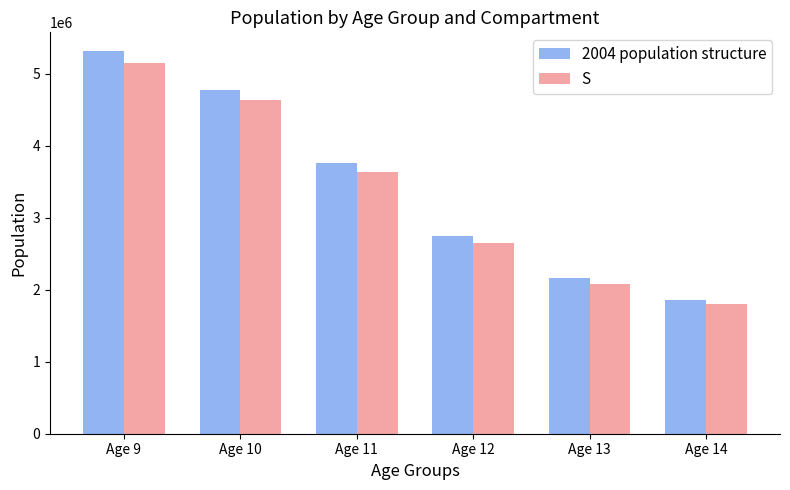

How many distinct data groups are displayed?

2